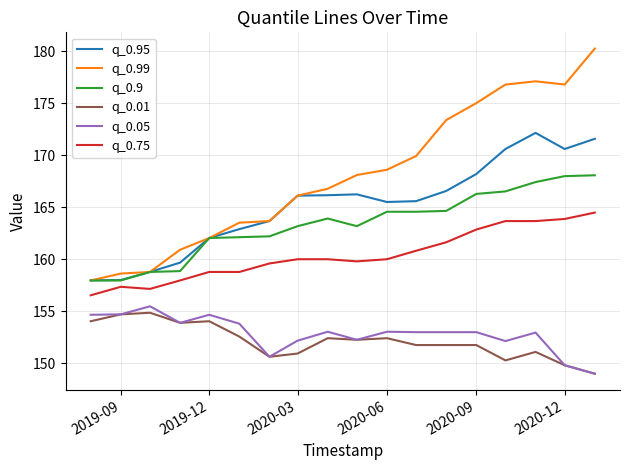

How many lines are shown in the chart?

6